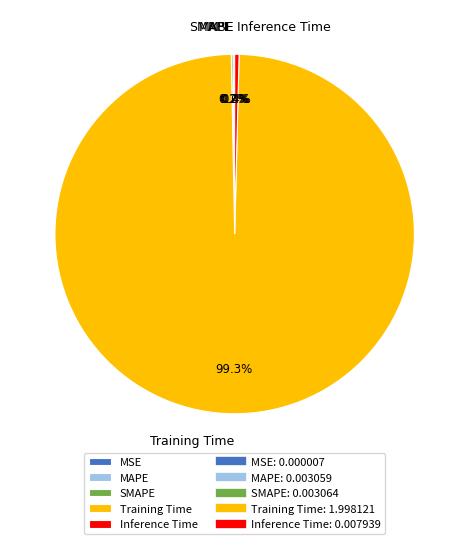

Is Inference Time the majority of the pie?

No